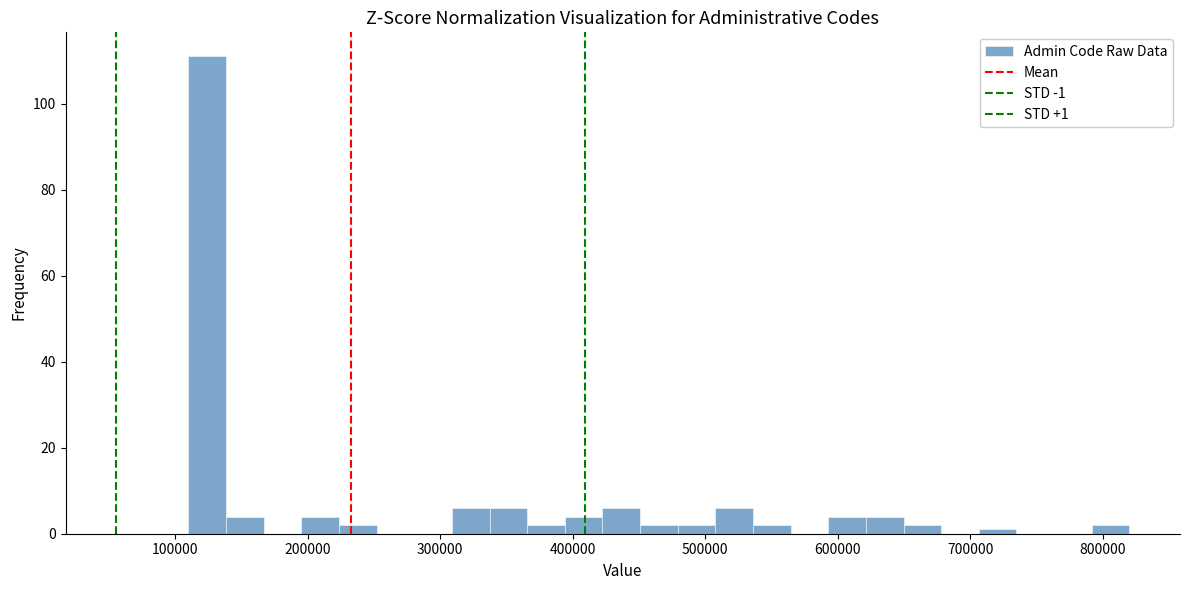

Read against the x-axis, roughly where is the centre of the tallest bar?

120000